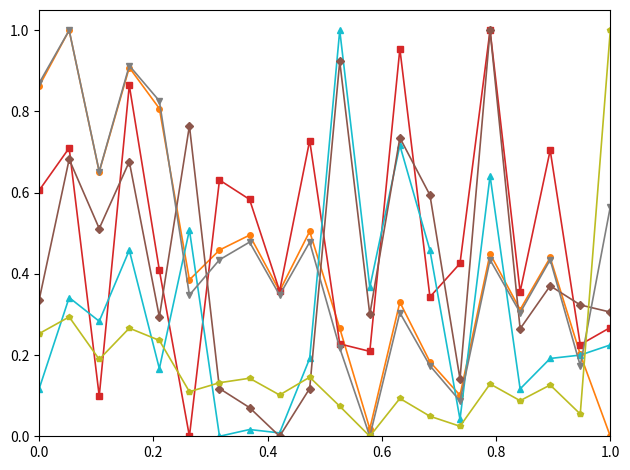

How many series are shown in this chart?

6